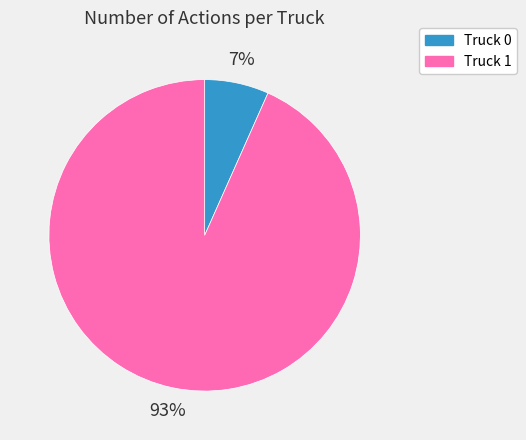

Do Truck 1 and Truck 0 together represent more than half of the pie?

Yes